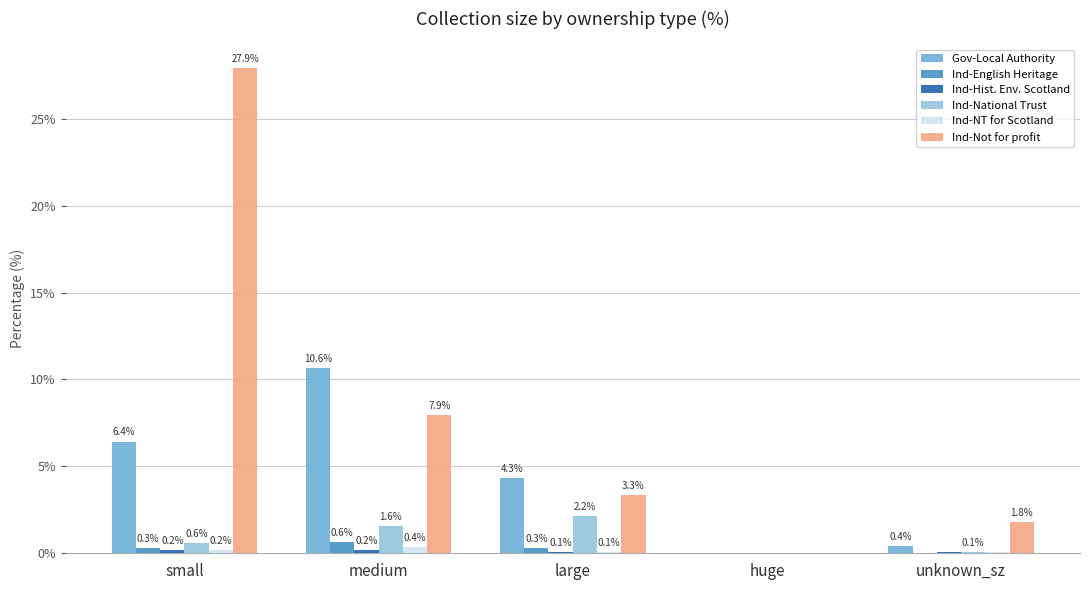

Which category has the highest value across all series?

small